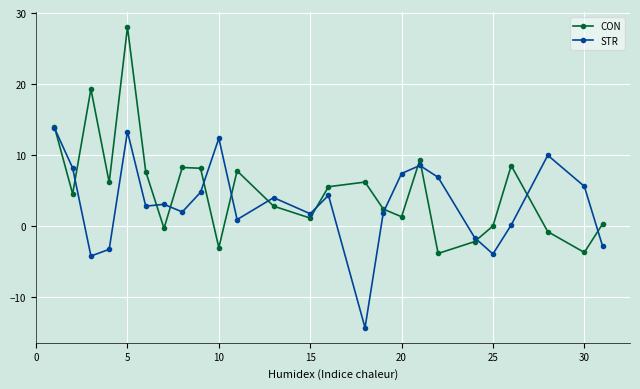

What is the maximum value for CON?

28.0